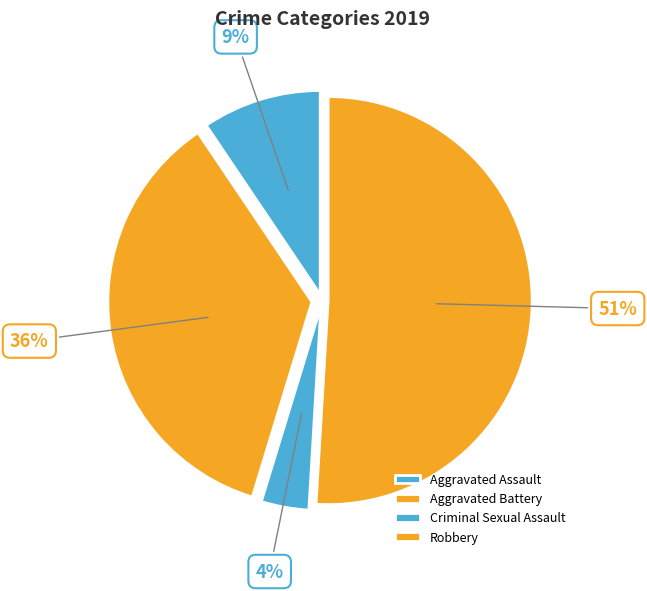

How many segments does this pie chart have?

4